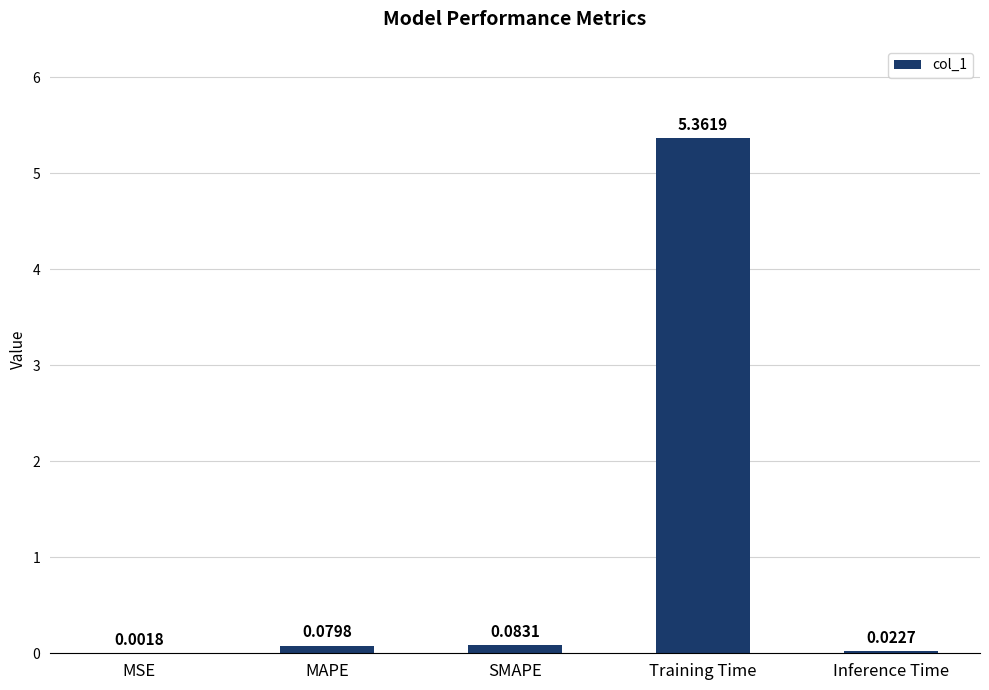

What is the change in value from Training Time to Inference Time?

-5.3